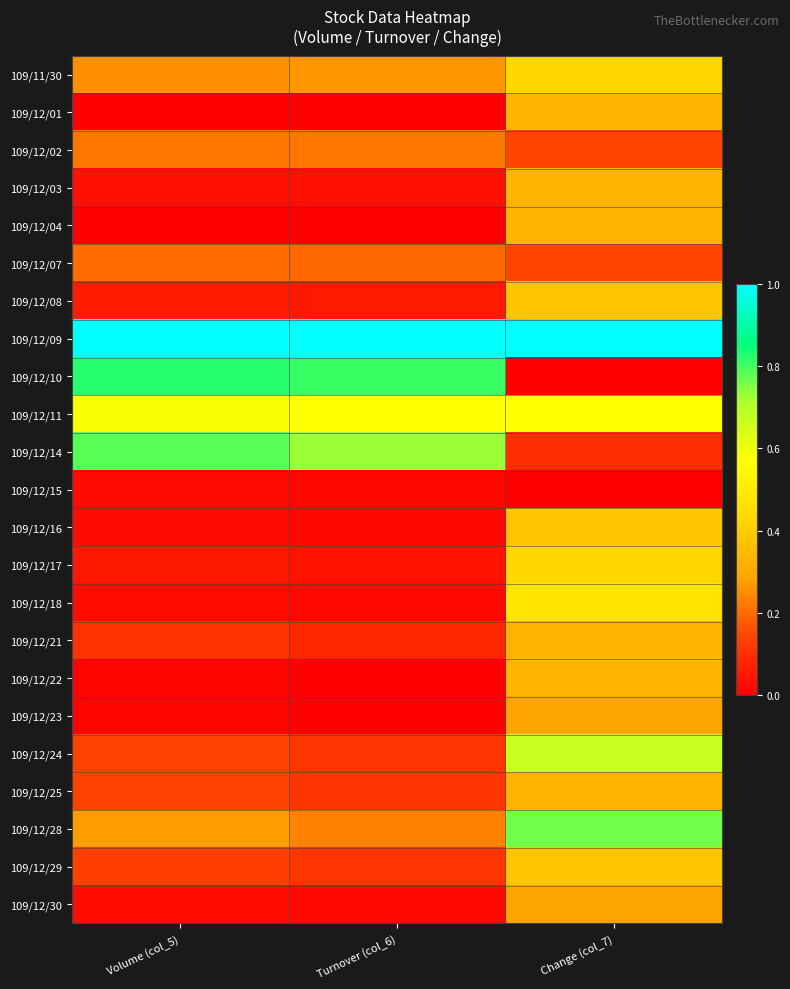

At which category is the sum across all series the highest?

Change (col_7)